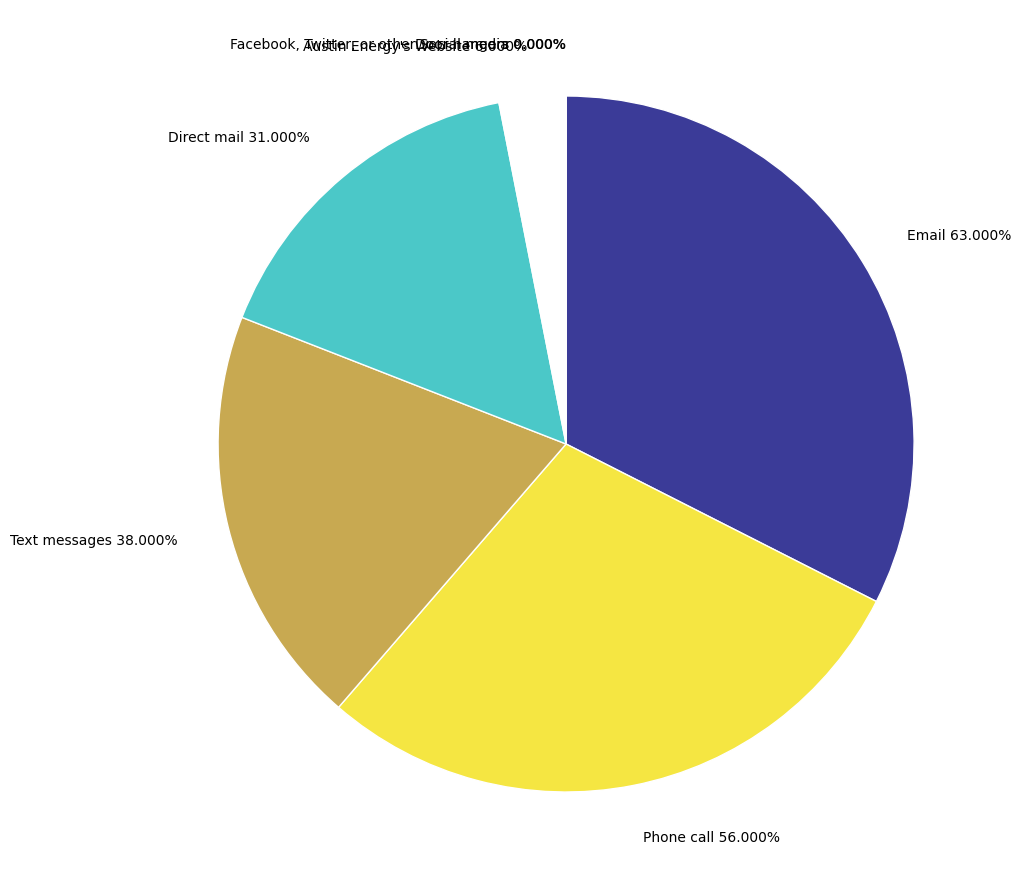

To the nearest percent, what is the difference between the largest and smallest slice percentages?

32%